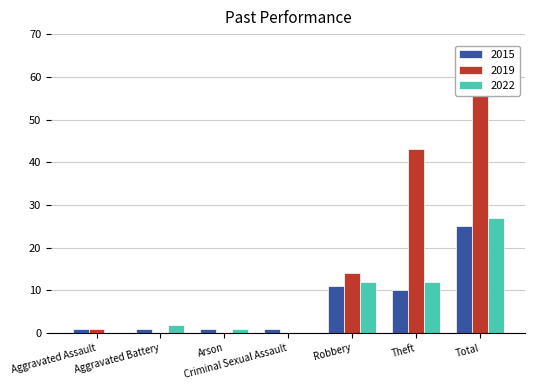

How many values in the 2022 series exceed 2?

3